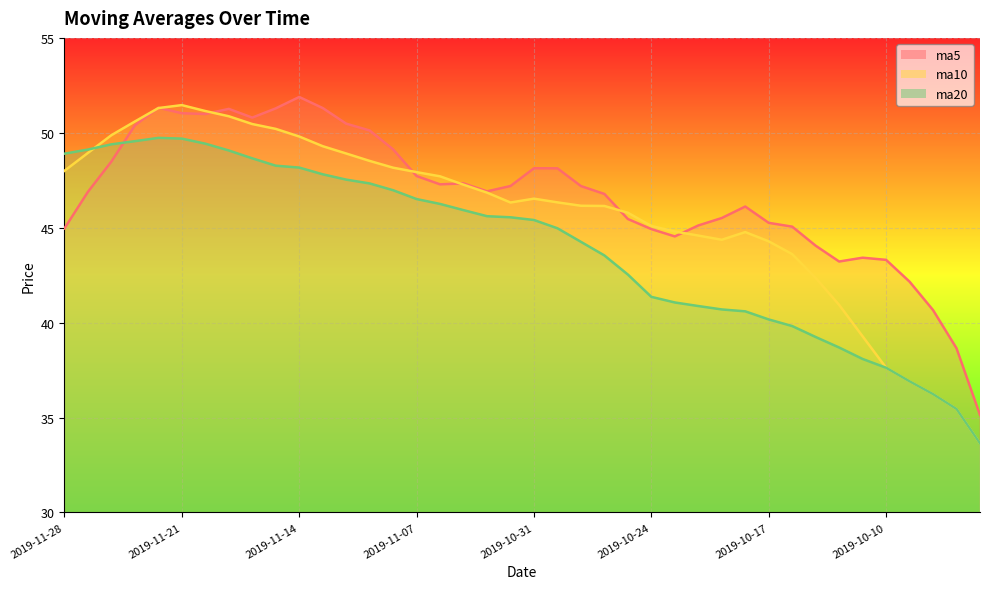

Count the number of data series in this chart.

1